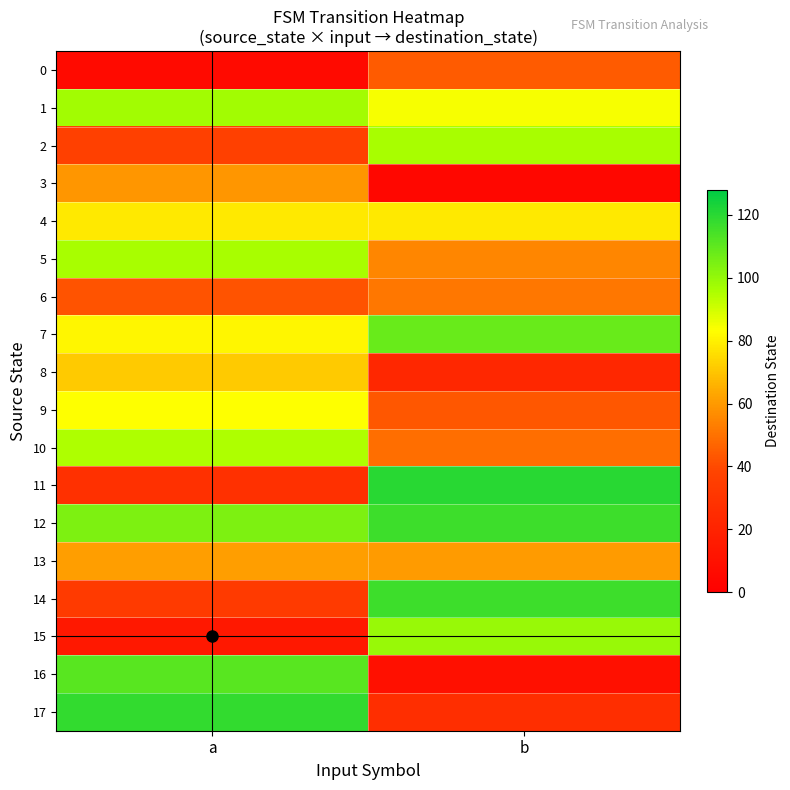

Reading right to left, list all the values displayed in this chart.

0: b=44	a=6
1: b=84	a=97
2: b=96	a=36
3: b=4	a=59
4: b=78	a=78
5: b=55	a=96
6: b=51	a=42
7: b=108	a=81
8: b=22	a=71
9: b=43	a=83
10: b=49	a=95
11: b=120	a=27
12: b=116	a=104
13: b=60	a=61
14: b=116	a=33
15: b=99	a=14
16: b=9	a=111
17: b=26	a=118